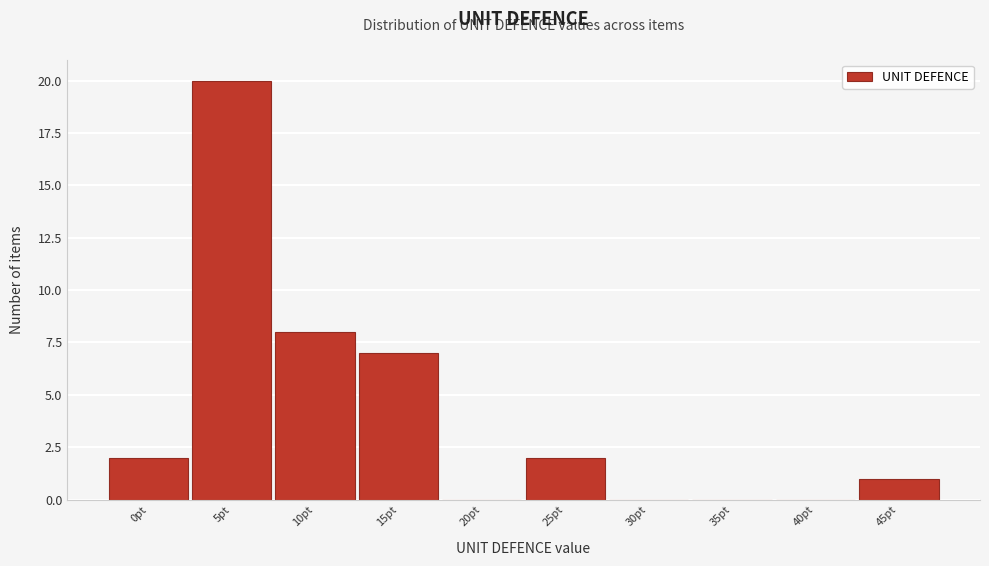

Reading left to right, what are all the values shown in this chart?

0pt=2	5pt=20	10pt=8	15pt=7	20pt=0	25pt=2	30pt=0	35pt=0	40pt=0	45pt=1